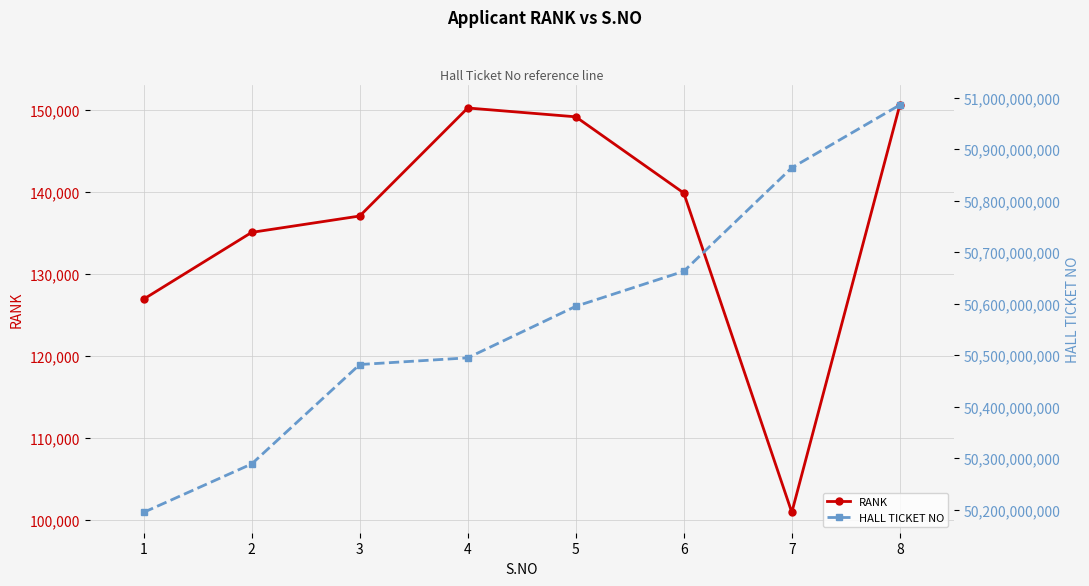

Which series has the widest spread of values?

HALL TICKET NO